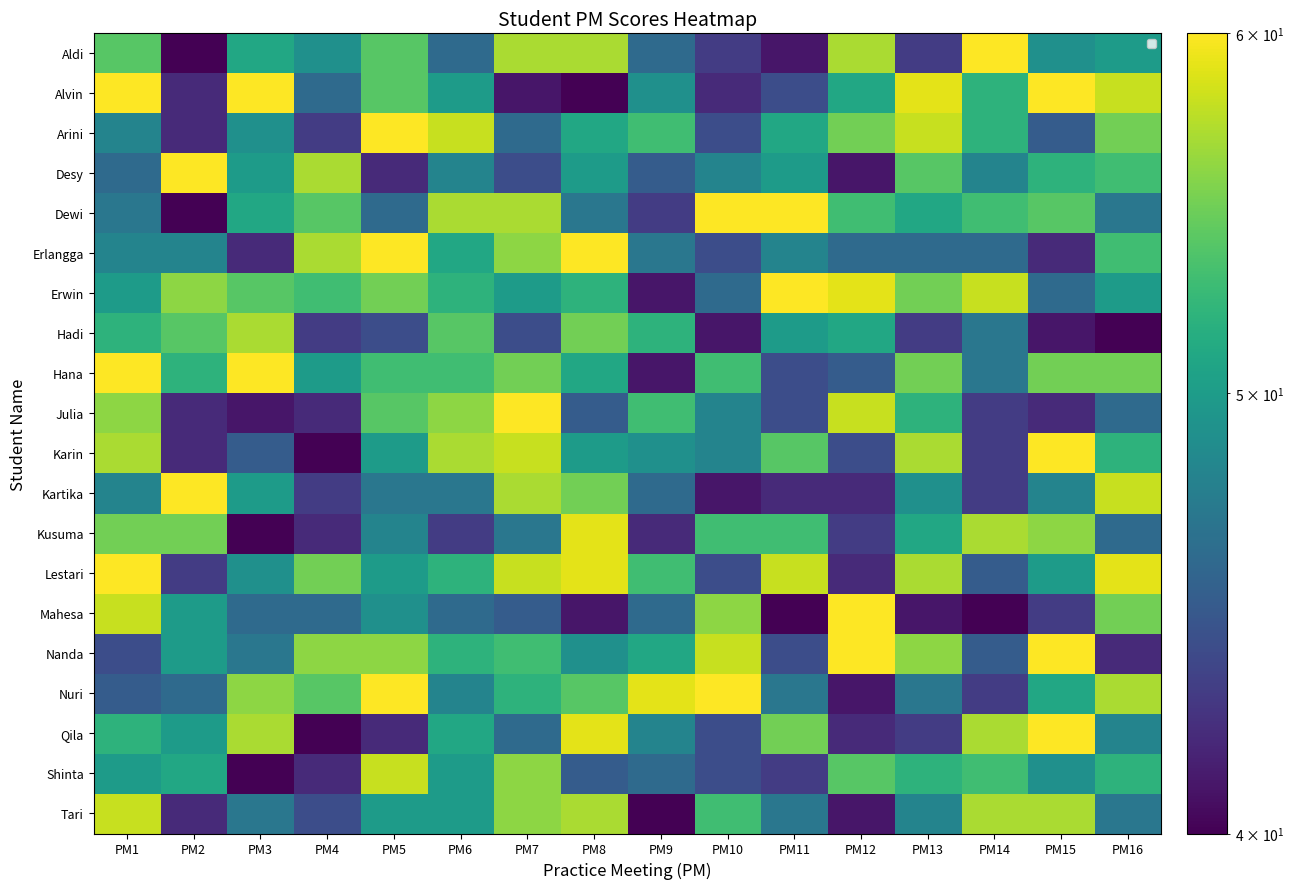

Where does the Nuri series first go above 52?

PM3